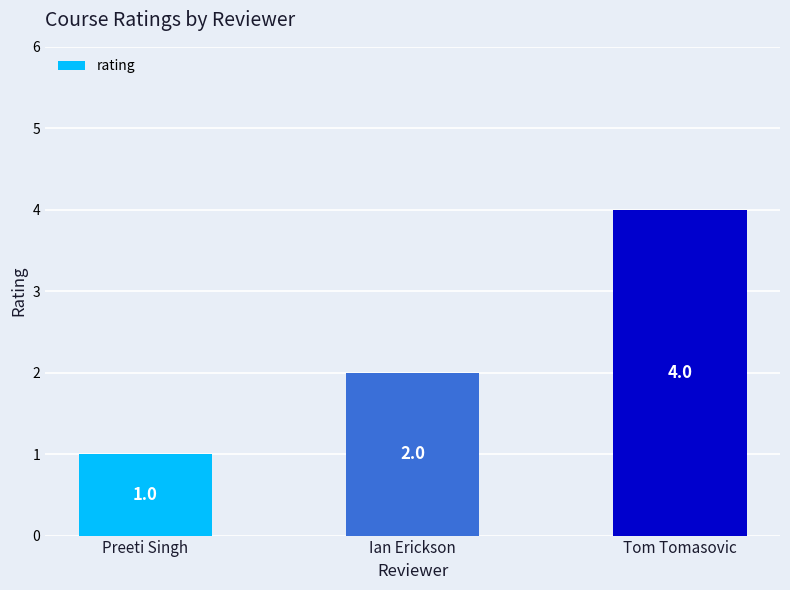

The value at Tom Tomasovic is 2. True or false?

False